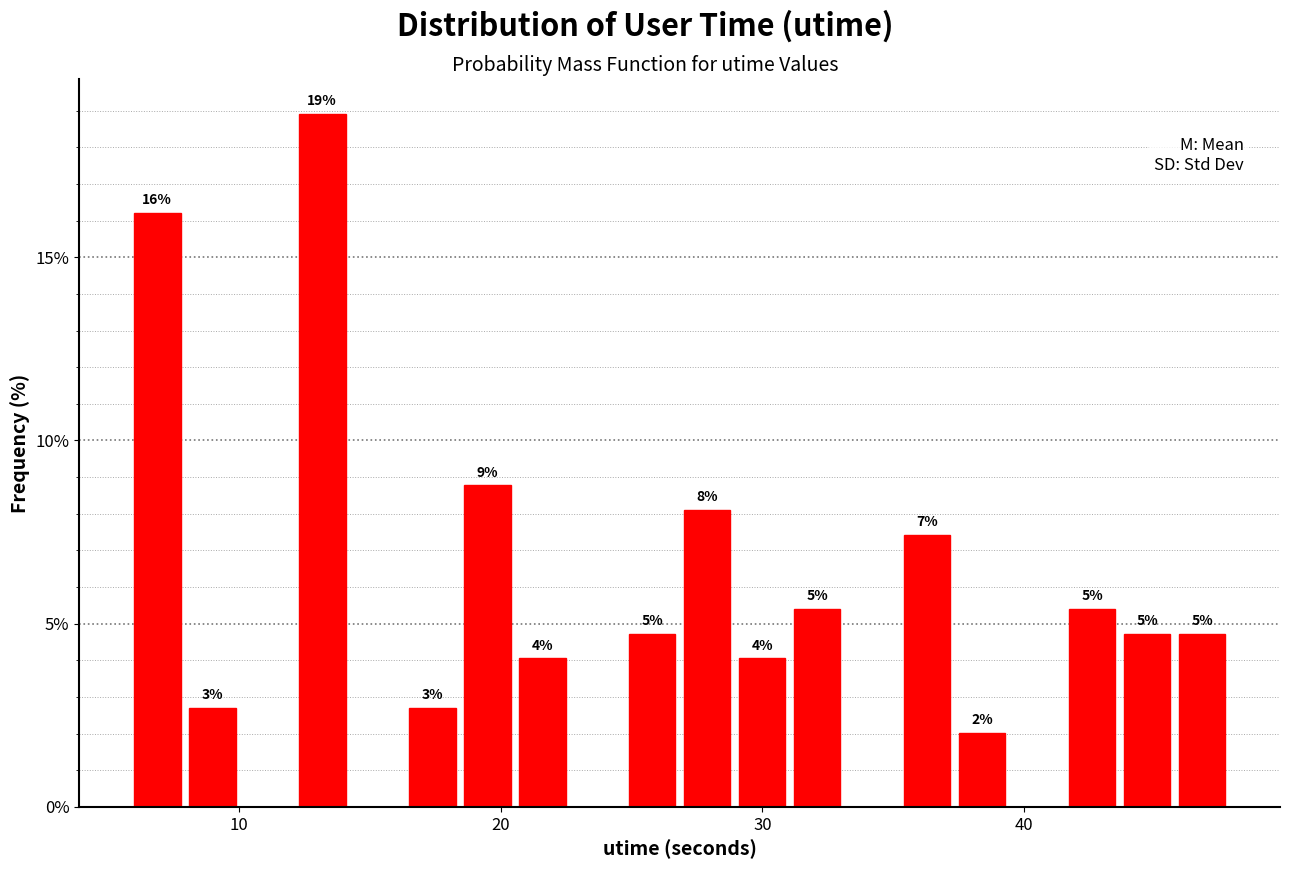

Read against the x-axis, roughly where is the centre of the tallest bar?

13